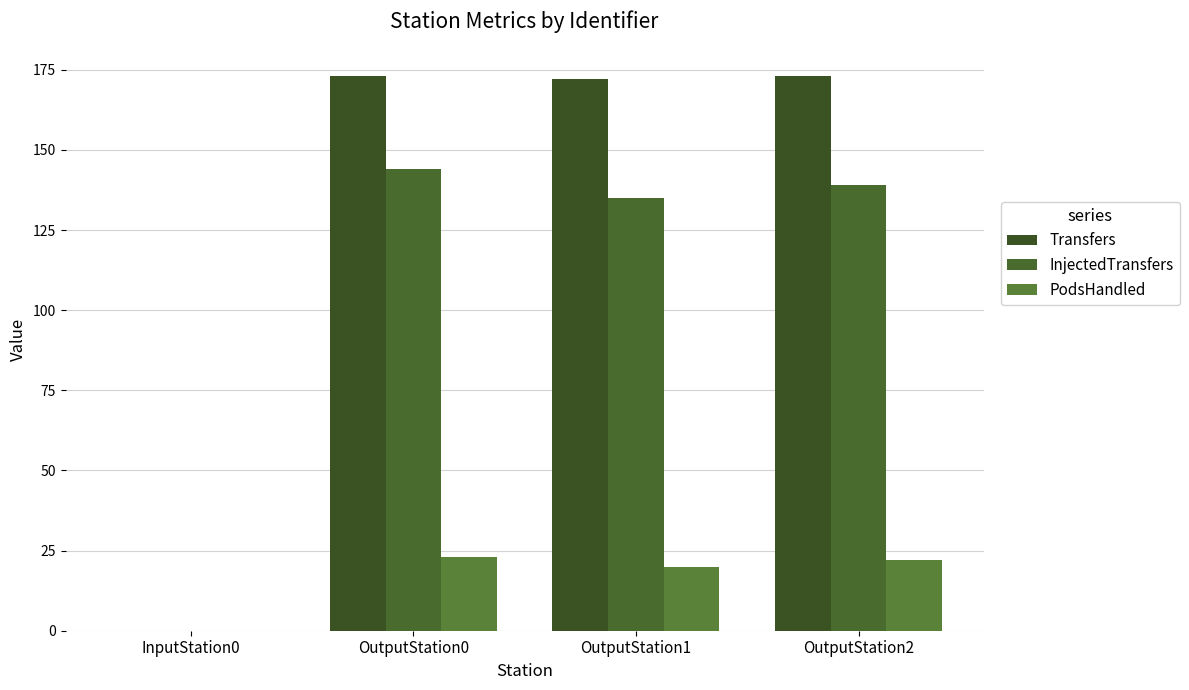

Reading left to right, what are all the values shown in this chart?

Transfers: 0	173	172	173
InjectedTransfers: 0	144	135	139
PodsHandled: 0	23	20	22